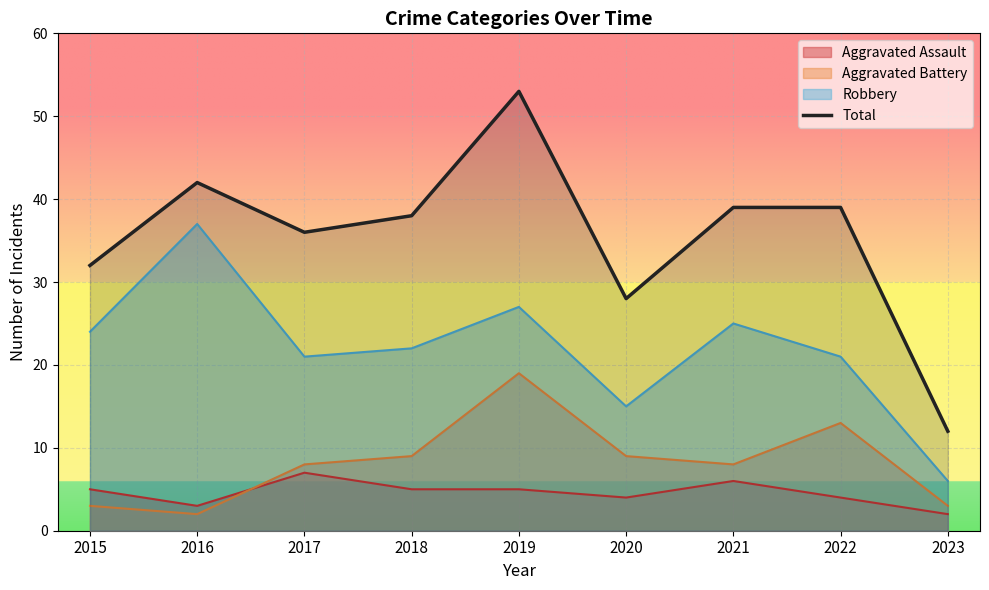

What is the sum of all values?

319